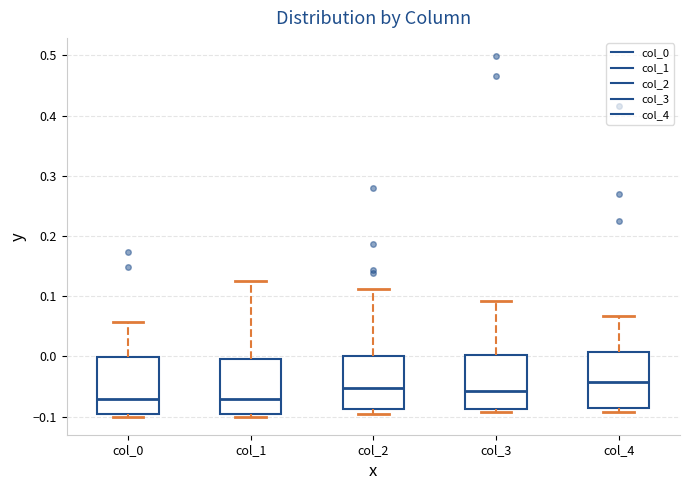

Where is the upper edge of the box for col_0 on the y-axis? The values are not printed on the chart, so give them approximately, as read against the axis.

0.00